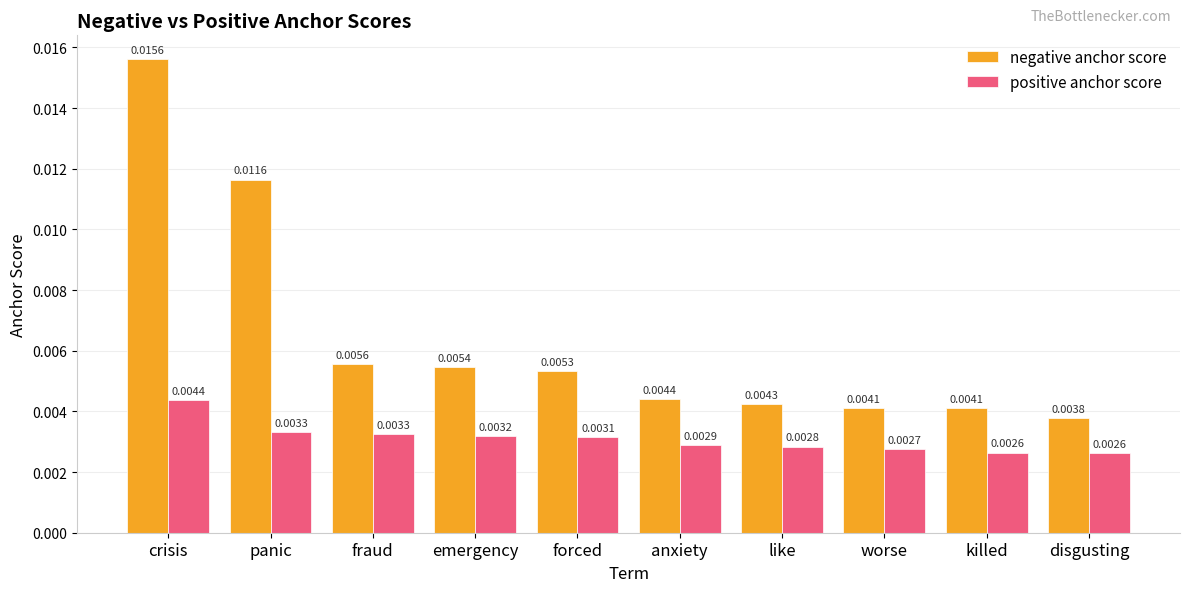

What position from the left is like?

7